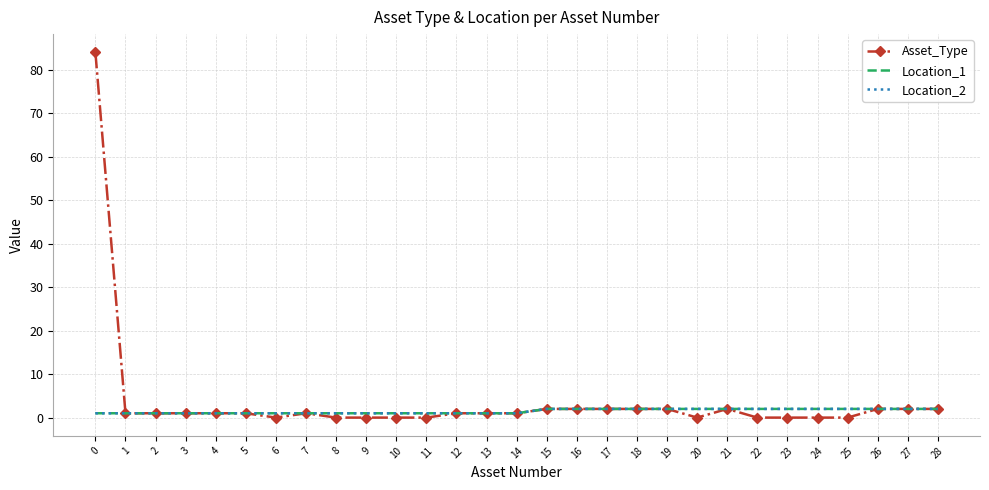

Is it true that Asset_Type equals 0 at 2?

False